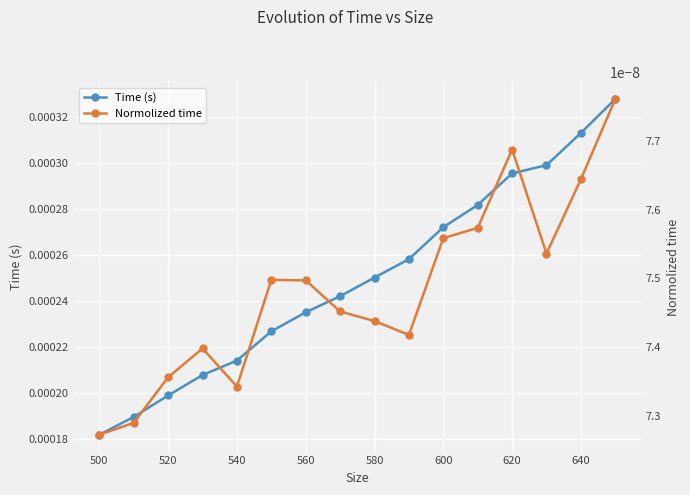

Does the chart display data point markers on the line(s)?

Yes